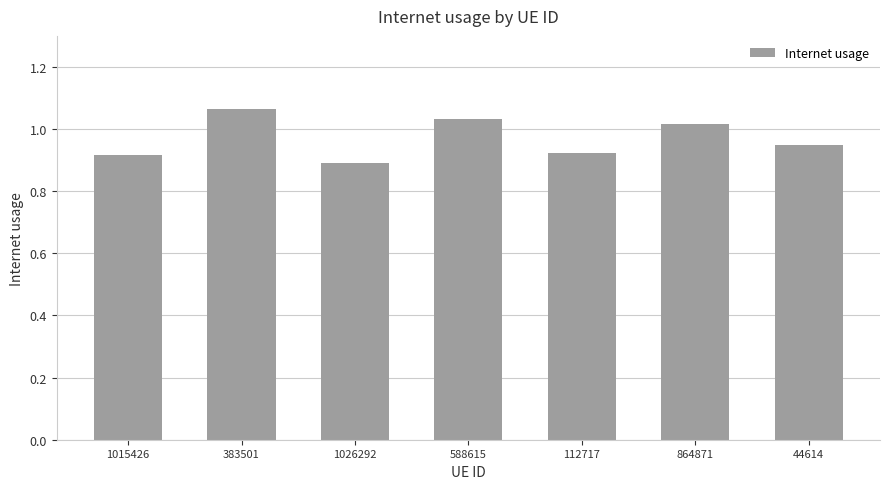

What is the difference between the values at 44614 and 383501?

0.1